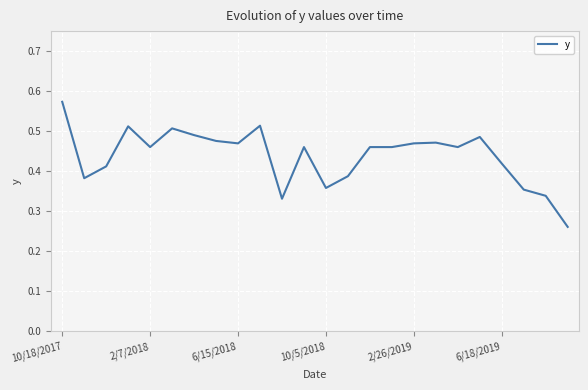

True or false: there are more than 1 points higher than both neighbors.

True